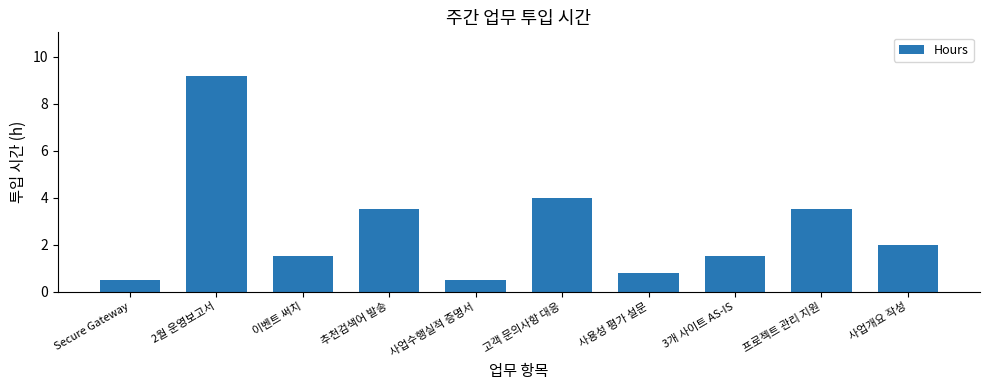

Reading right to left, extract all data points from this chart.

2.0	3.5	1.5	0.8	4.0	0.5	3.5	1.5	9.2	0.5